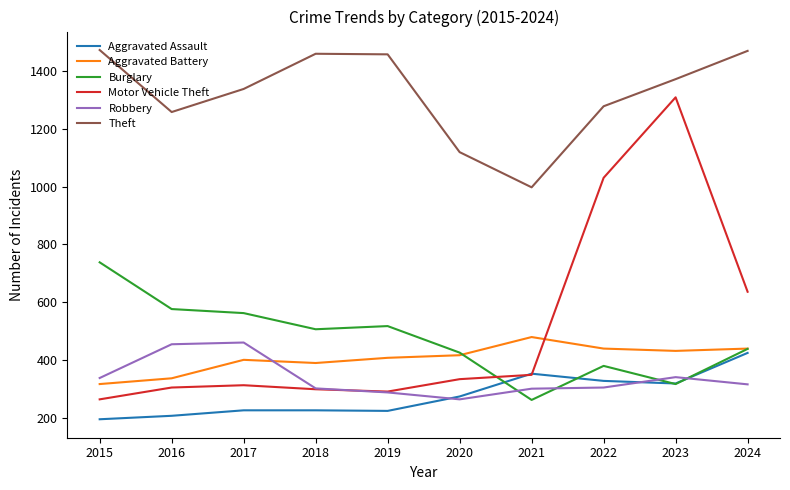

What is the difference between the maximum and minimum values in the Robbery series?

197